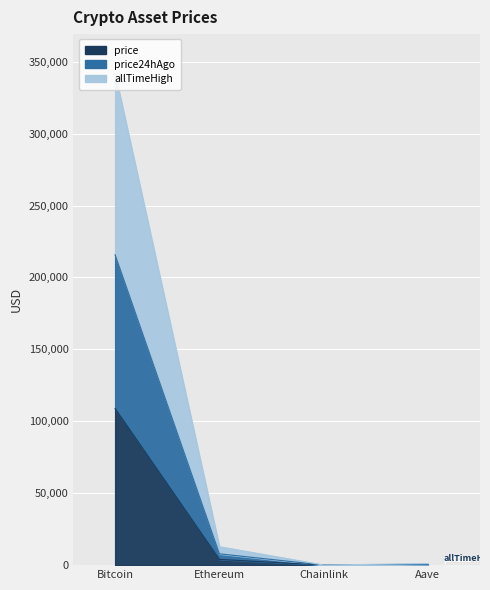

True or false: allTimeHigh and price24hAgo intersect in this chart.

False